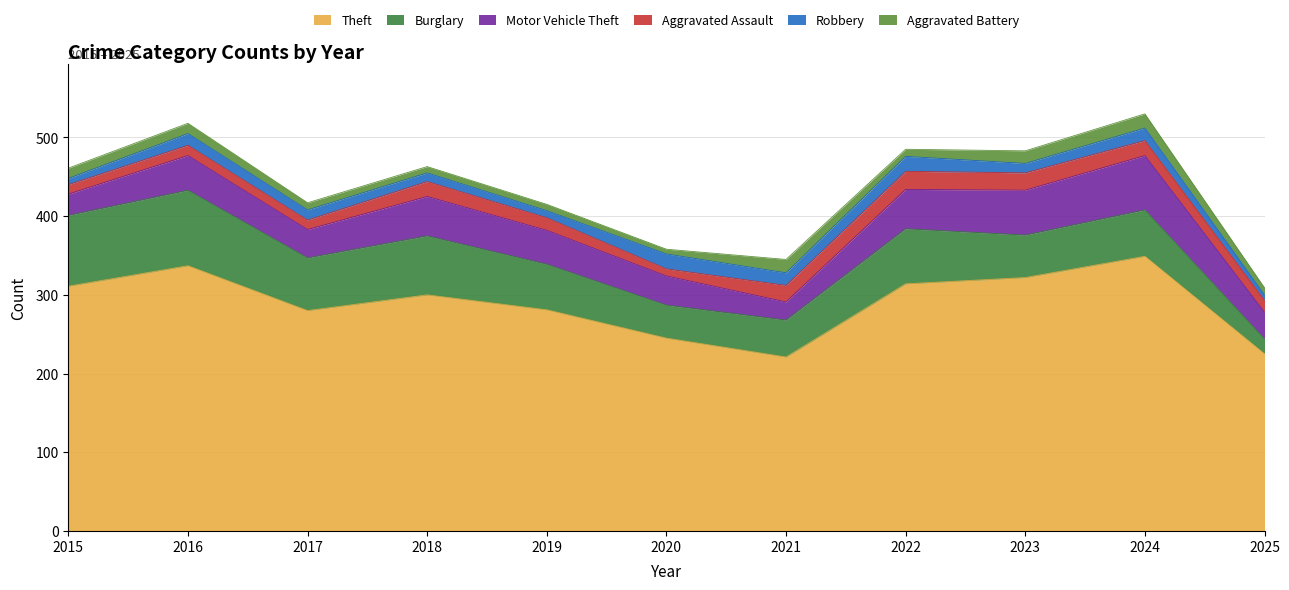

Between 2021 and 2018, which is larger?

2018